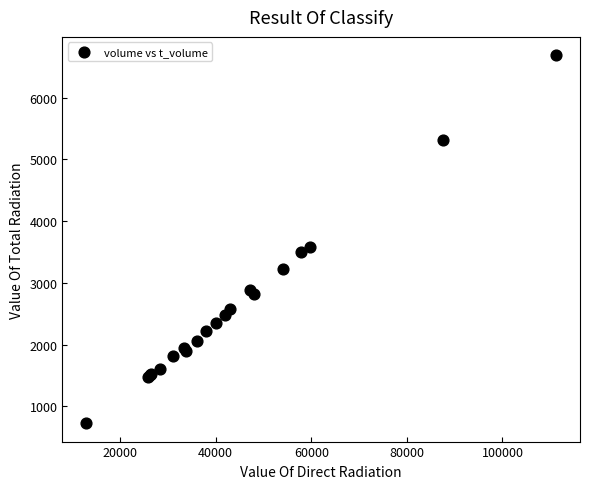

What Y value in the scatter plot is closest to 3706?

3588